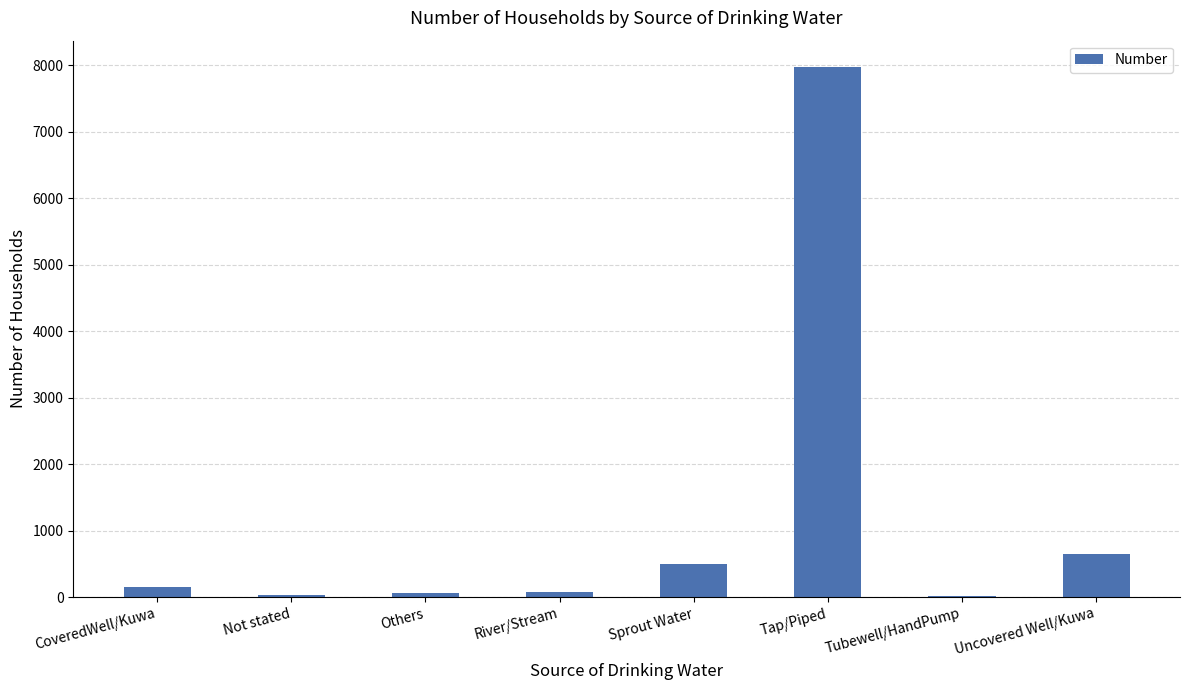

Which category has the highest value across all series?

Tap/Piped